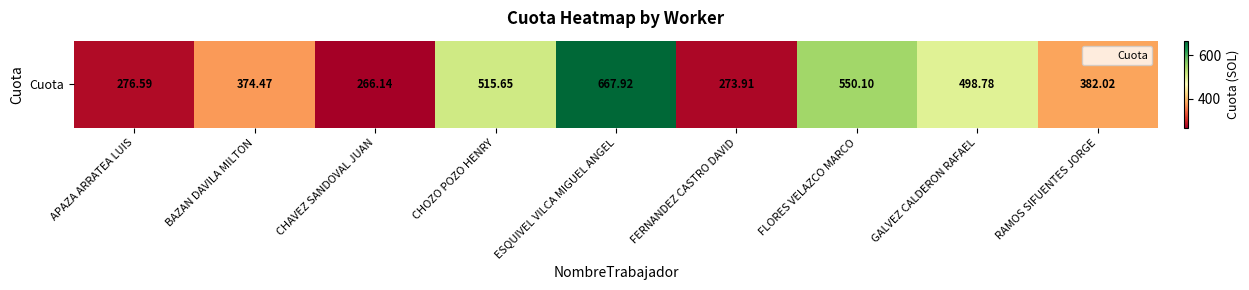

At which category does the chart reach its minimum across all series?

CHAVEZ SANDOVAL JUAN